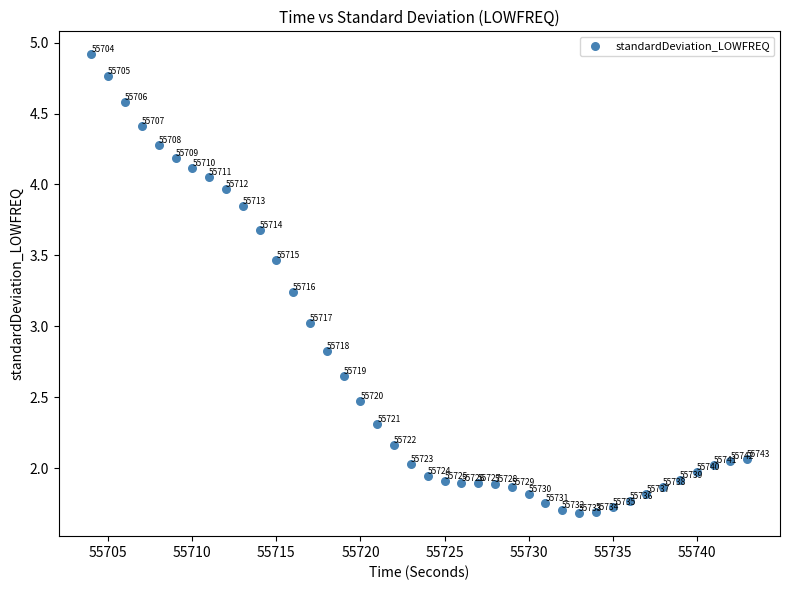

What Y value in the scatter plot is closest to 3?

3.0